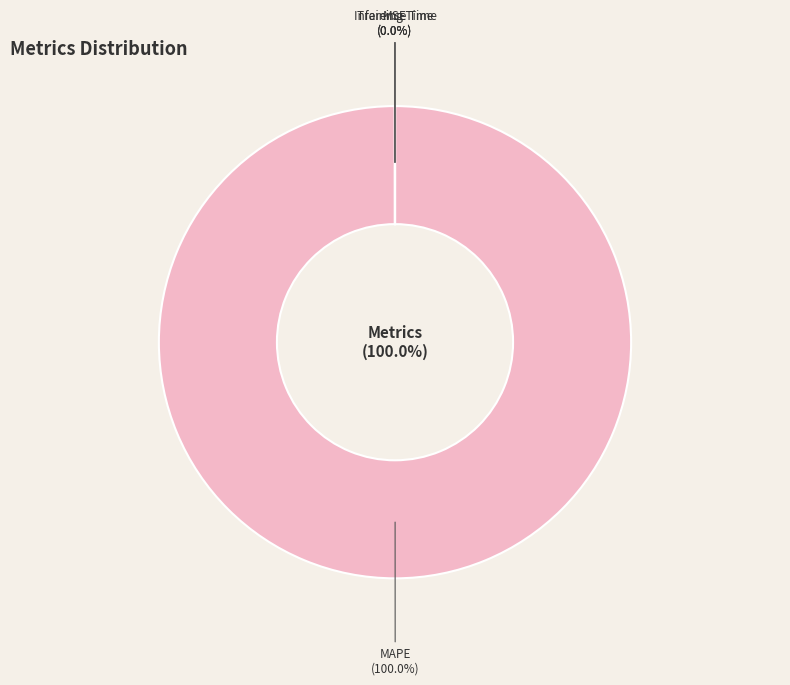

Is it true that MSE is 0% of the pie?

True